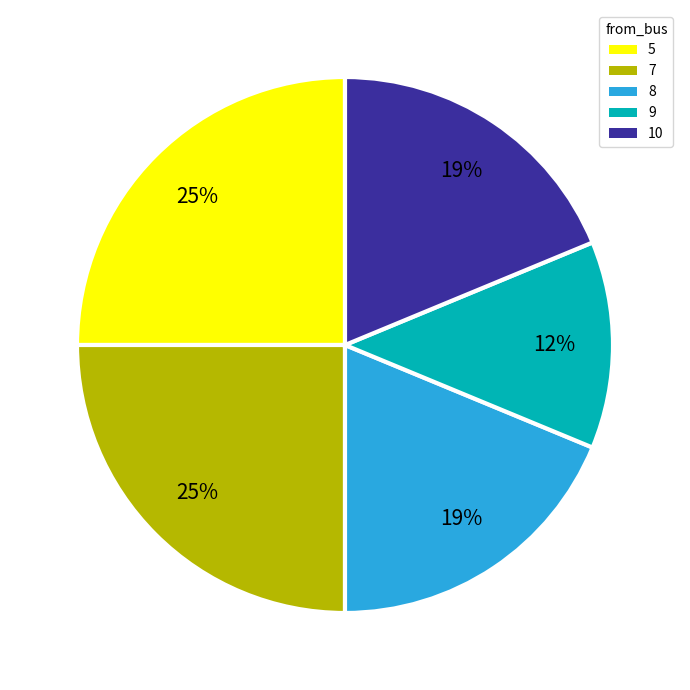

Which has a higher value, 8 or 9?

8